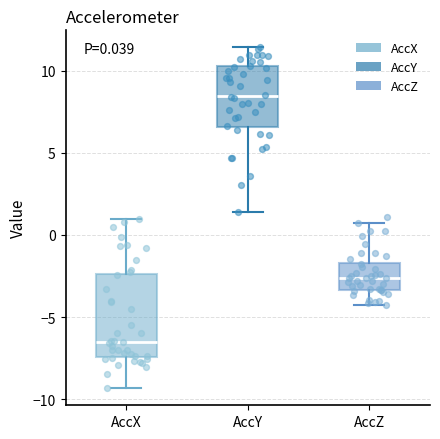

Which box is the tallest, from its lower edge to its upper edge?

AccX